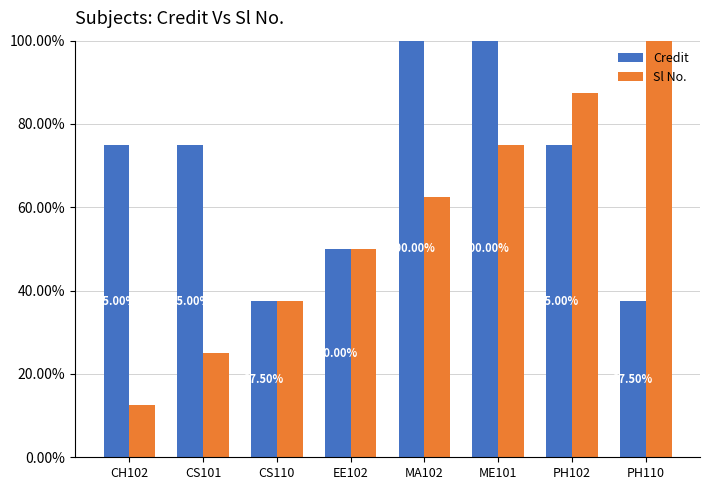

What is the label of the 8th bar from the left?

PH110